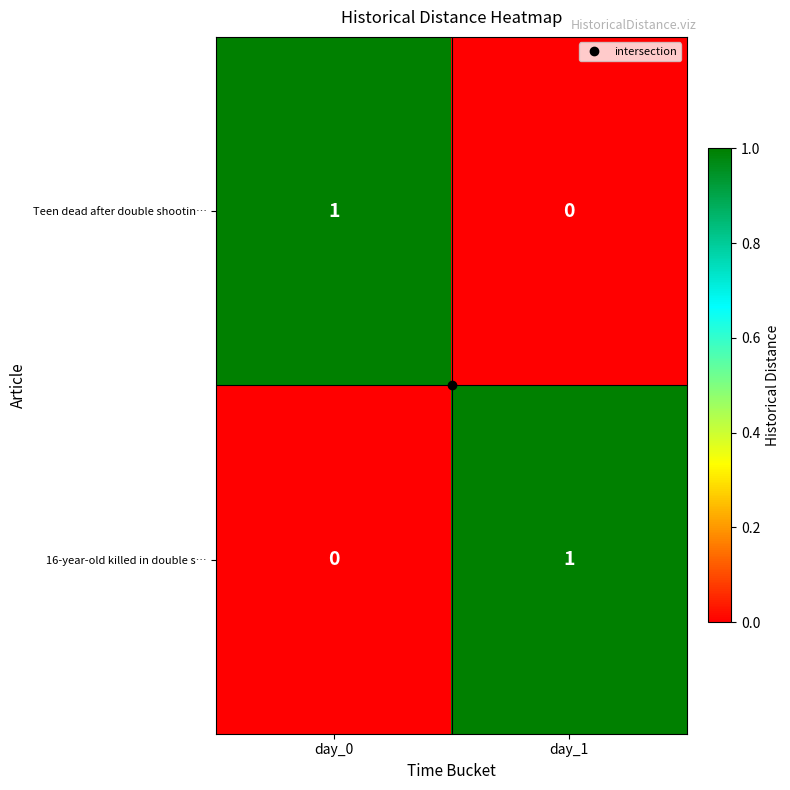

Count the number of data series in this chart.

2